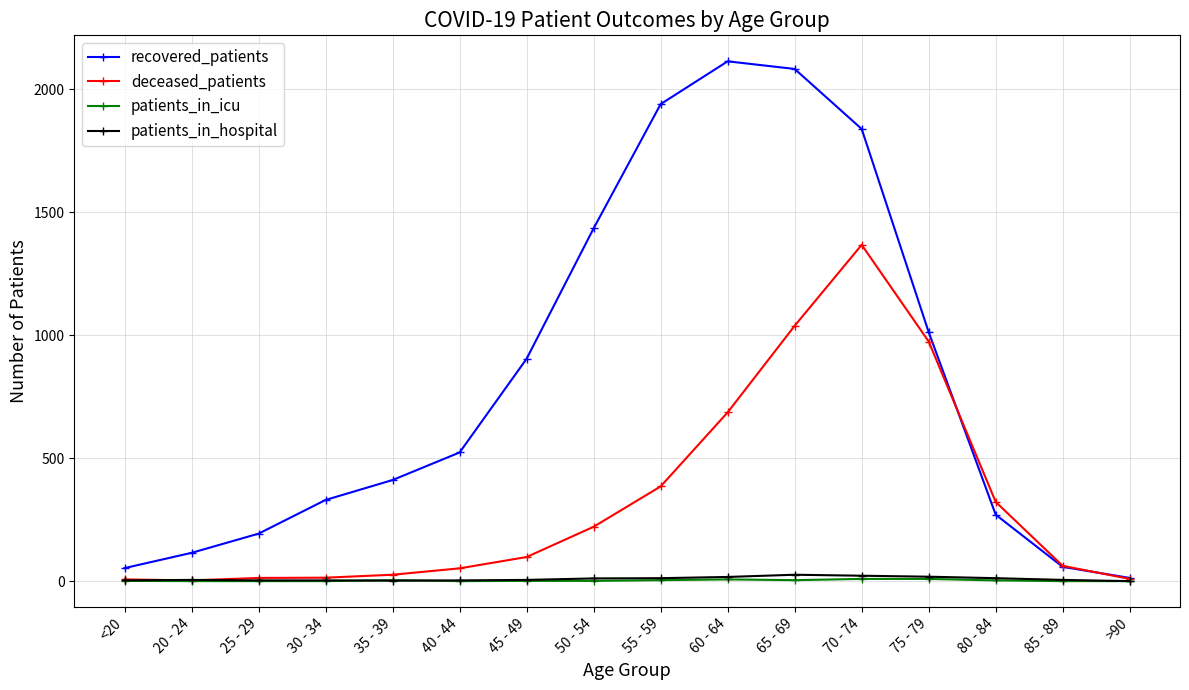

What is the difference between the highest and lowest values at 60 - 64?

2106